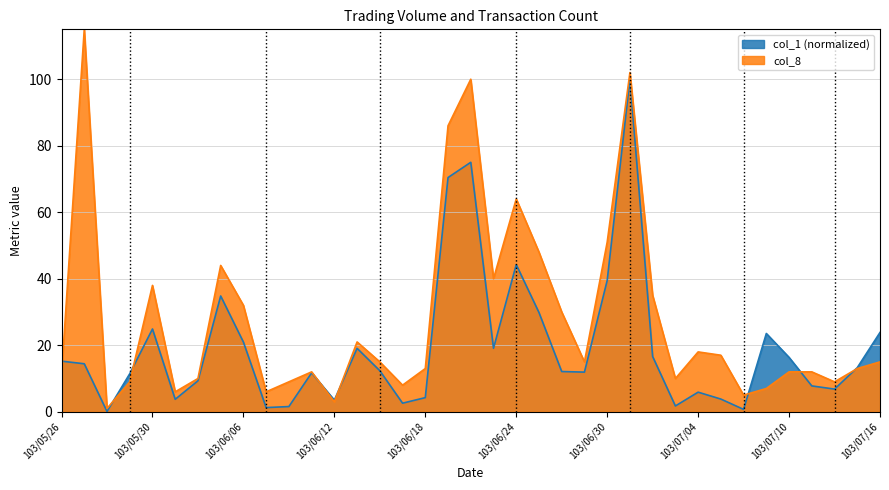

What position from the left is 103/06/23?

20